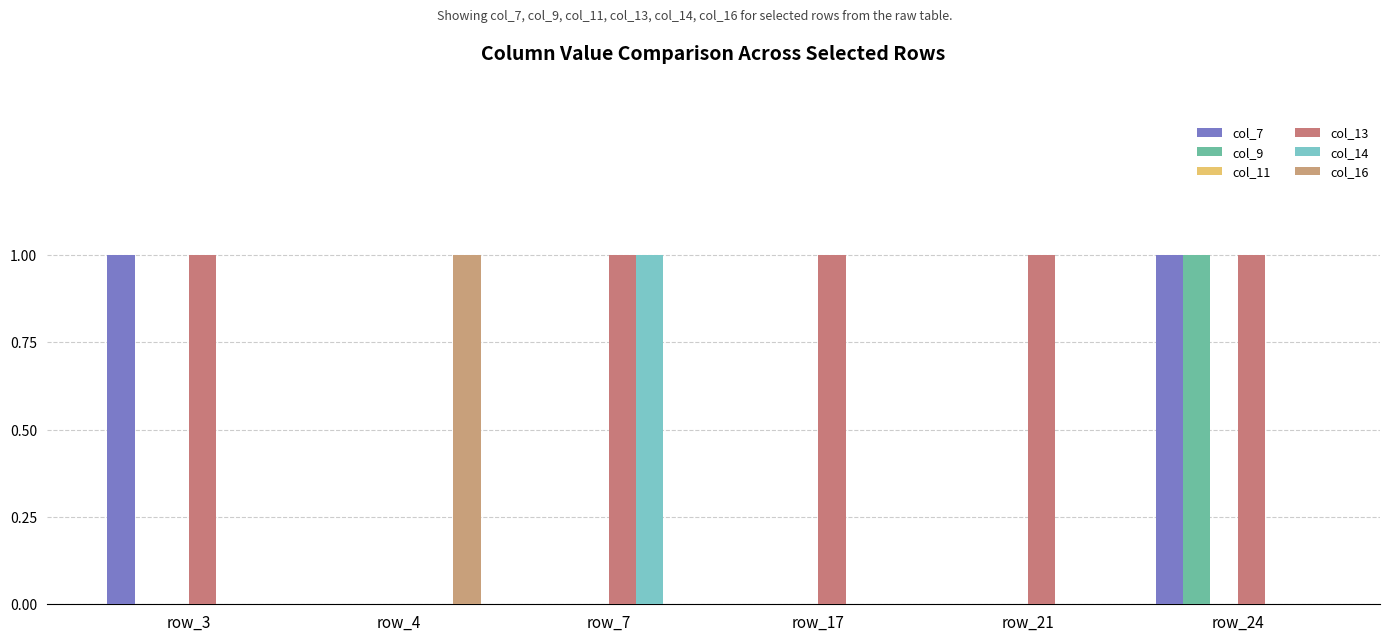

What is the difference between the highest and lowest values at row_21?

1